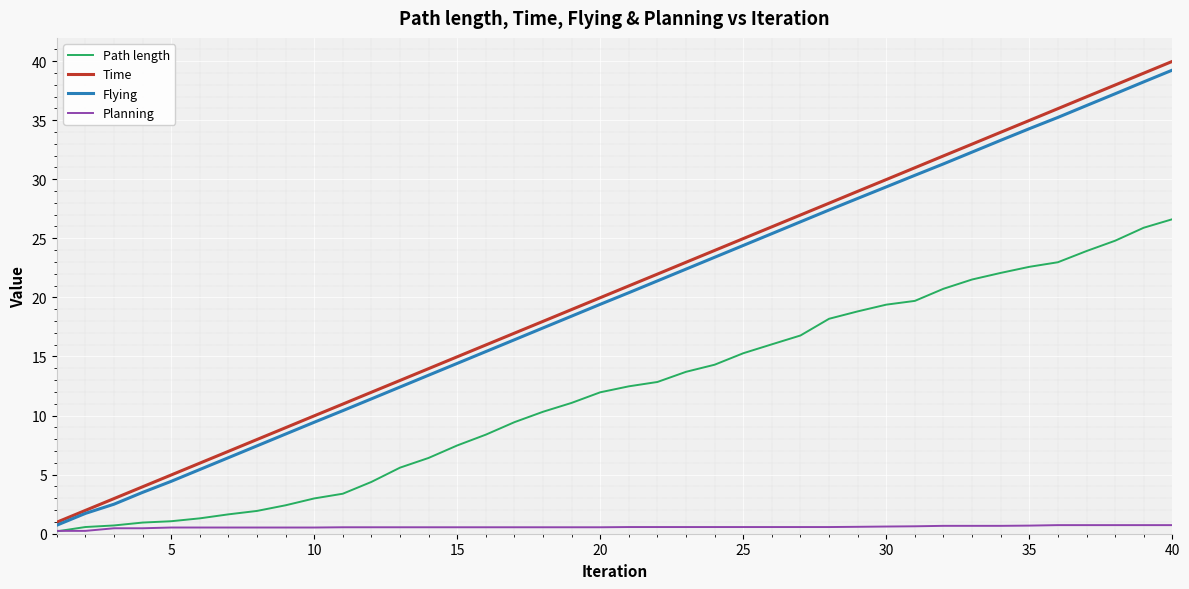

The value of Flying at 30 is 29.4. True or false?

True